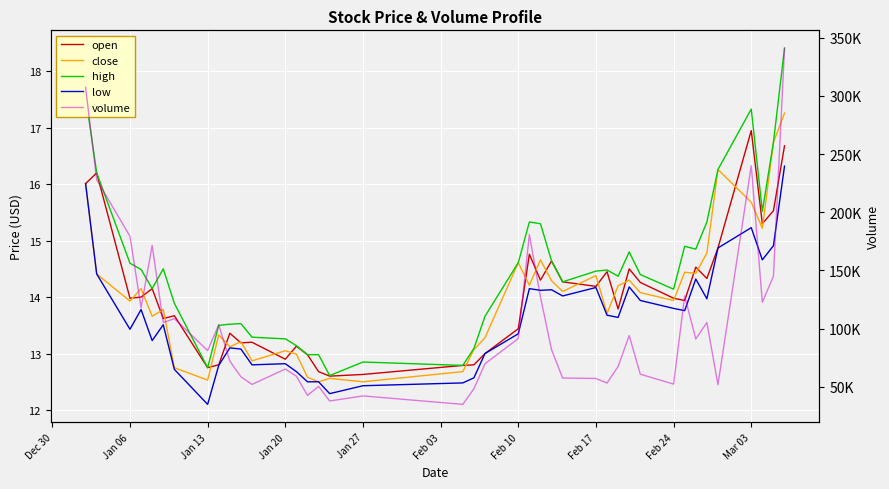

What is the difference between the maximum and minimum values in the low series?

4.2